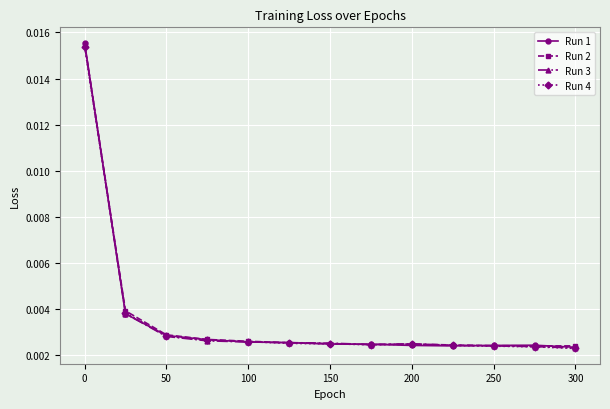

Count the Run 3 values in the range 0 to 1.

13